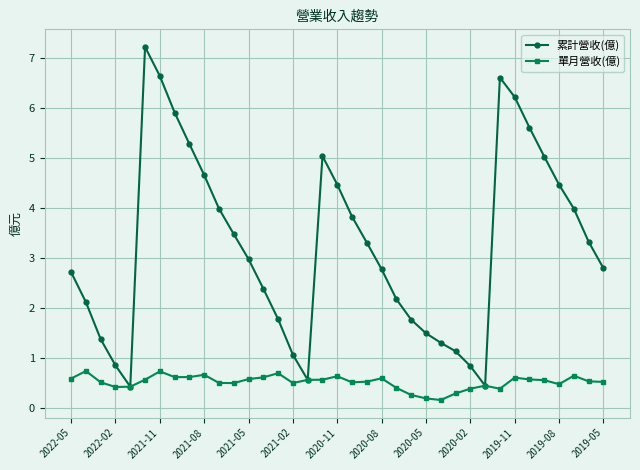

Does the chart display data point markers on the line(s)?

Yes